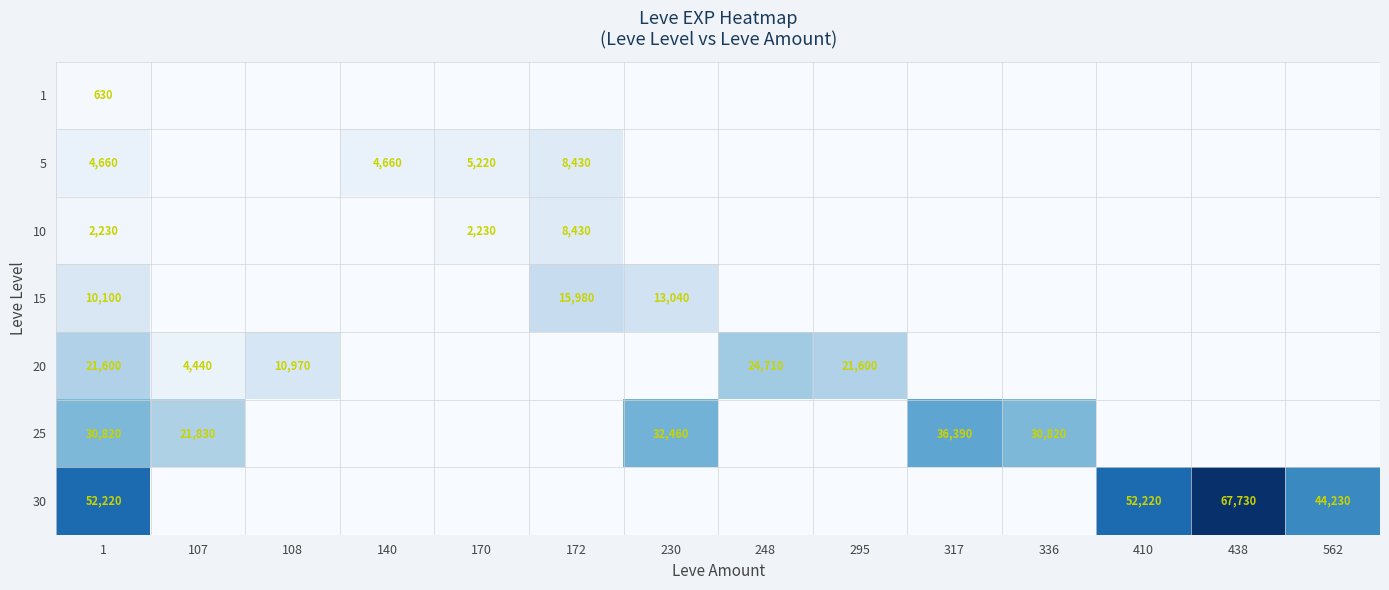

Is the value of 30 at 562 greater than the value of 25 at 336?

Yes